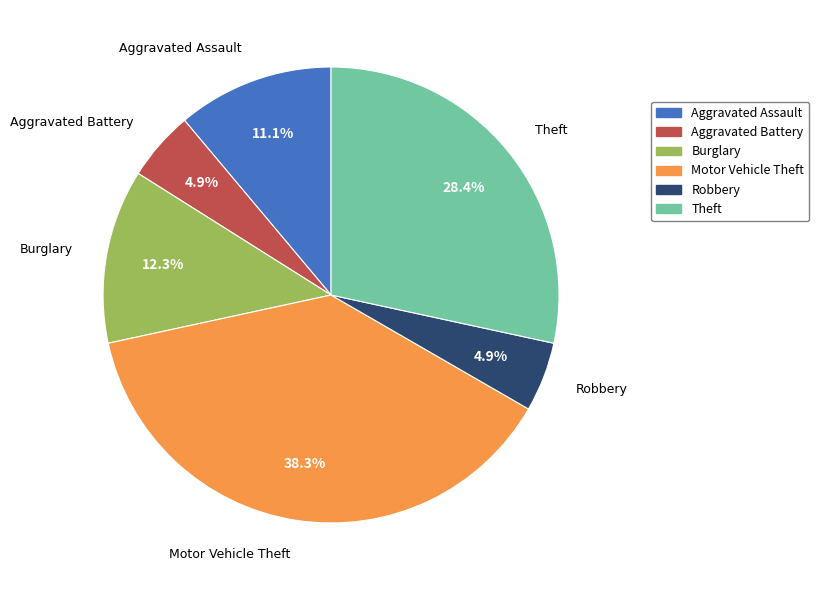

Which slice is the largest?

Motor Vehicle Theft